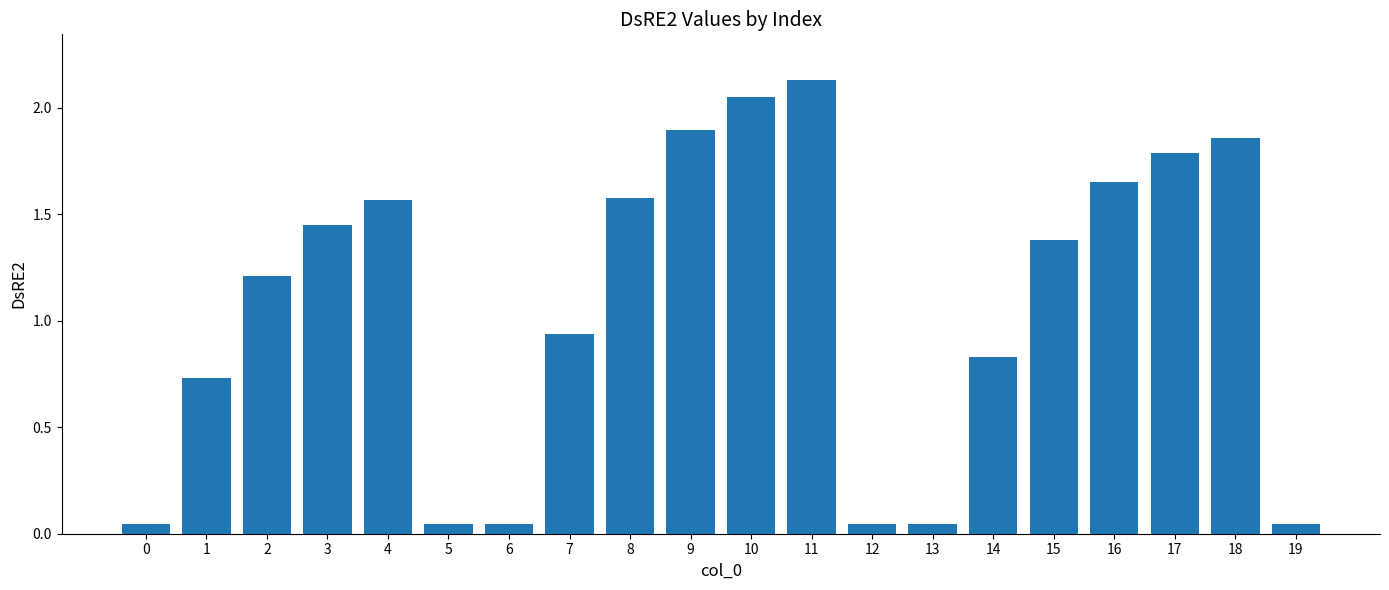

How many series are shown in this chart?

1